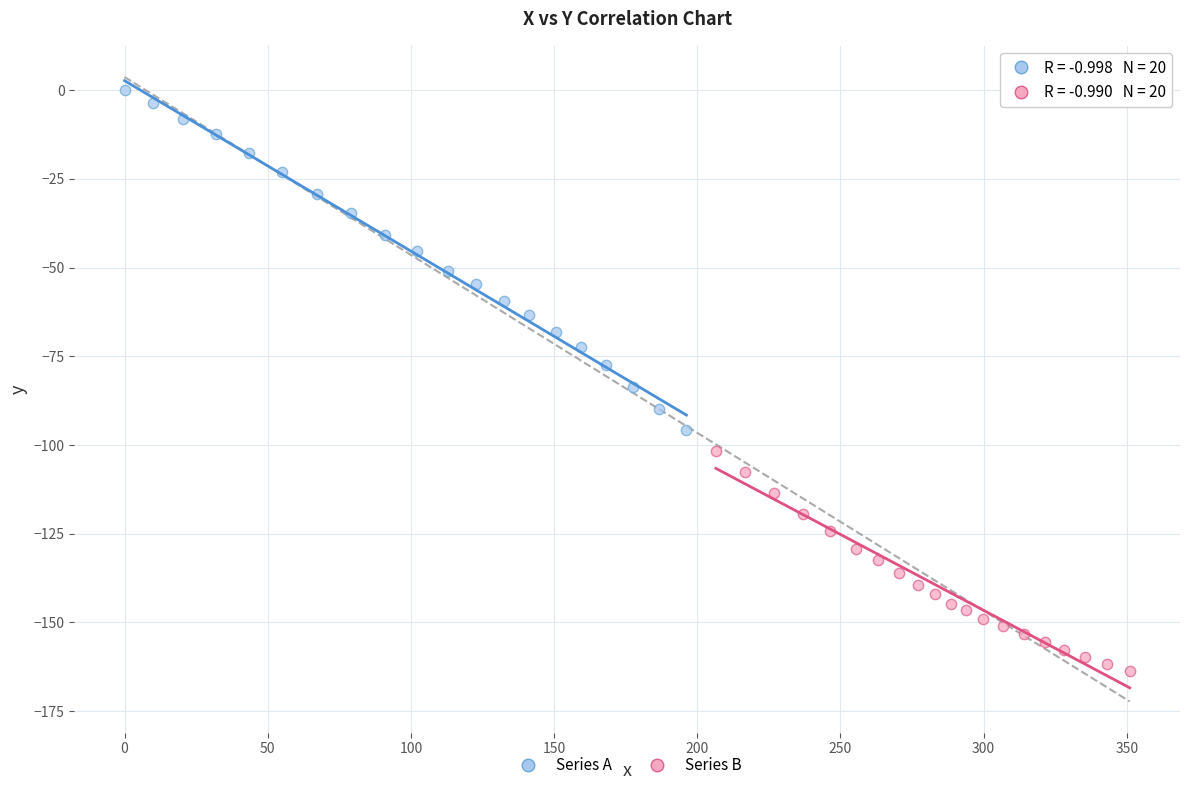

Which series contains the highest Y value?

Series A